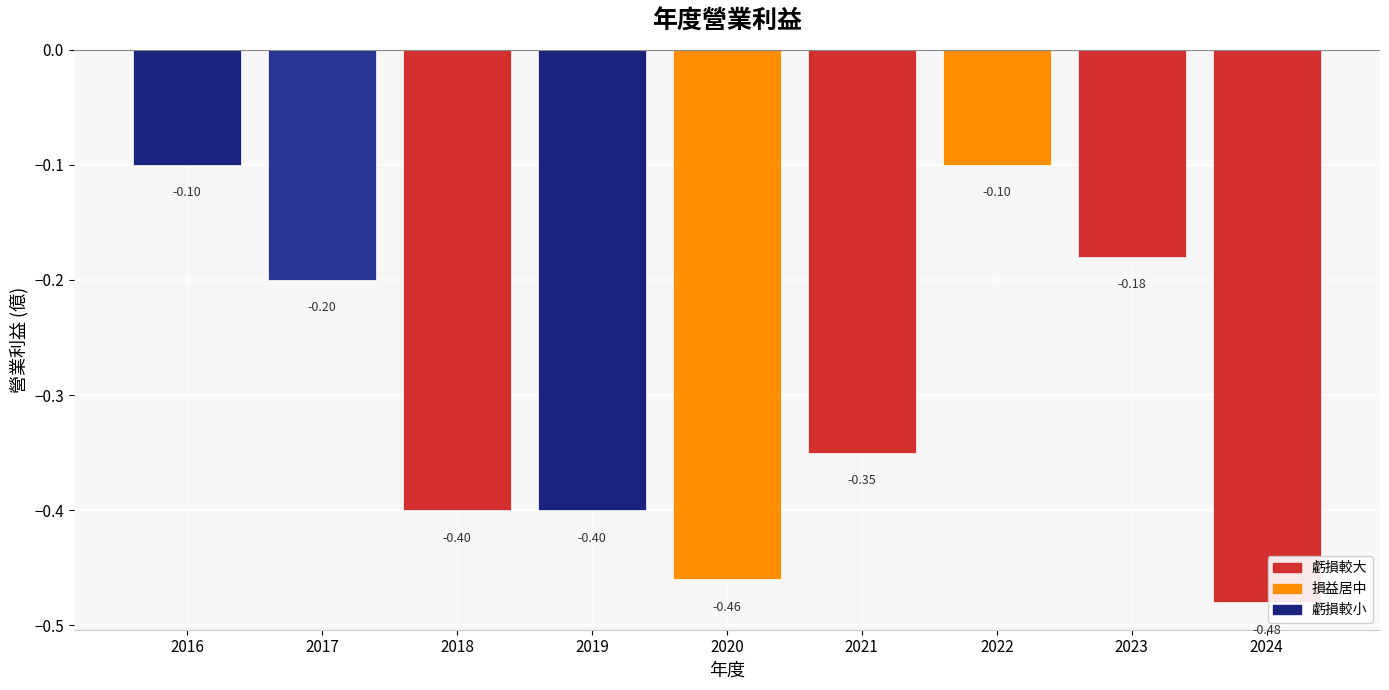

Which category has the lowest value across all series?

2024